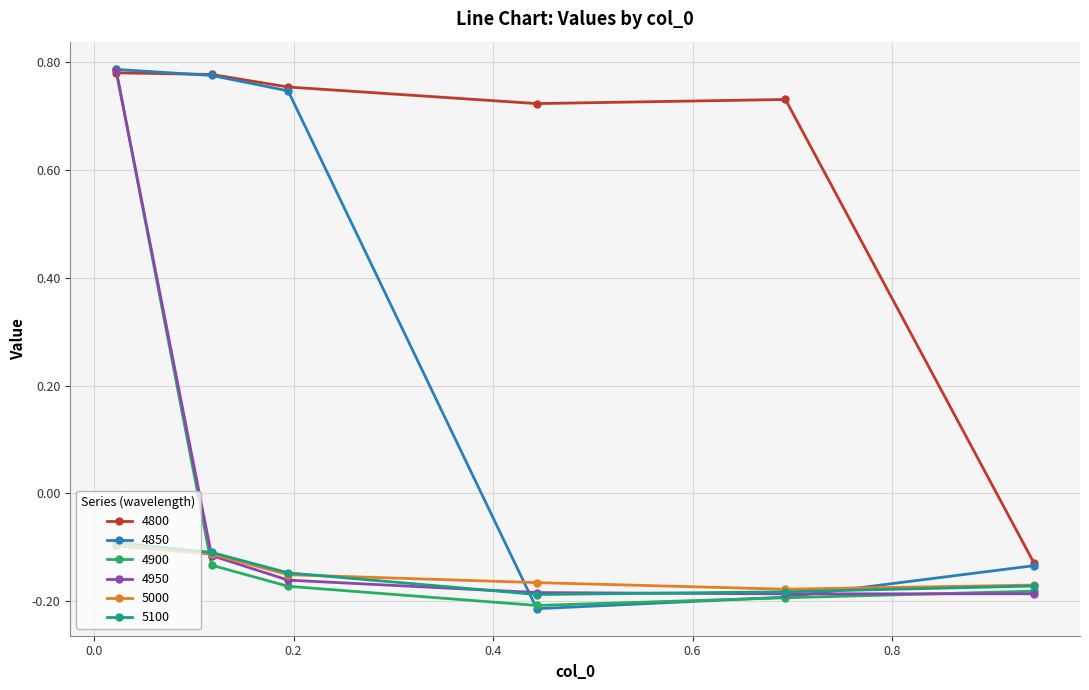

How many values in the 4900 series exceed 0?

1